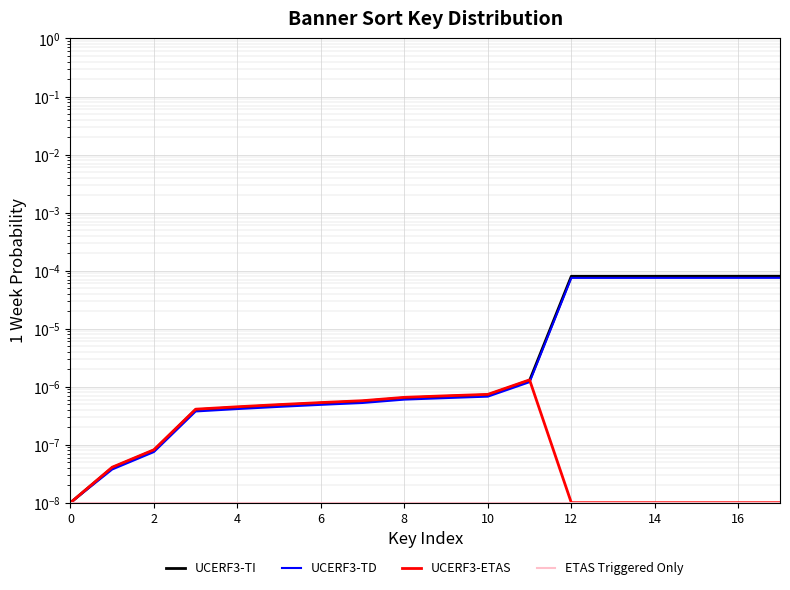

Which series has the largest total across all categories?

UCERF3-TI